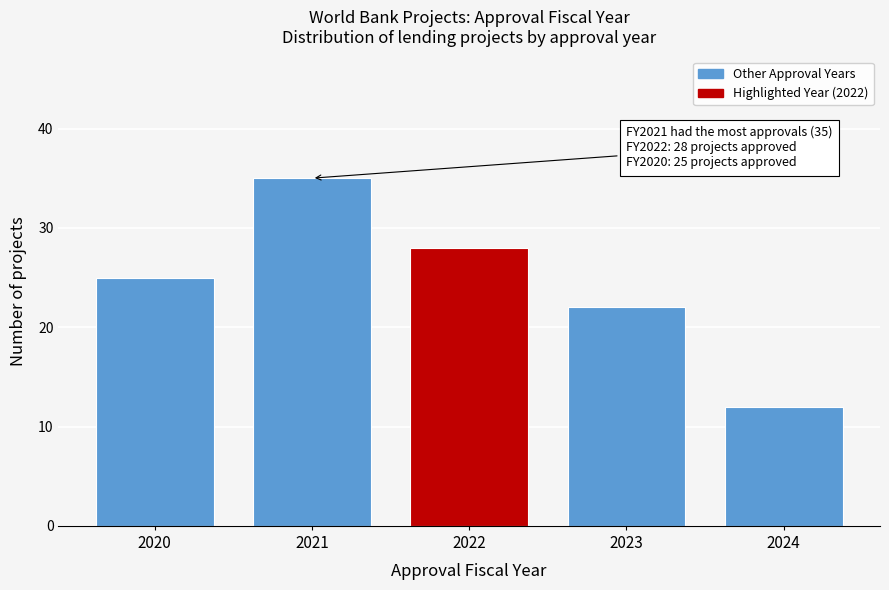

Reading left to right, what are all the values shown in this chart?

25	35	28	22	12